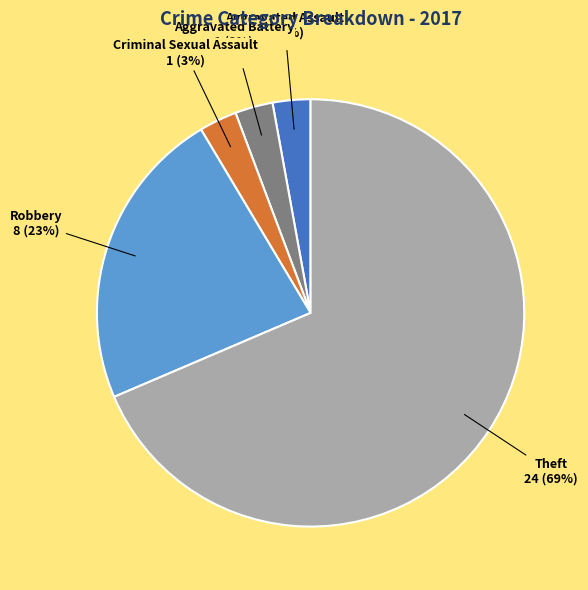

Count the number of slices in the pie.

5